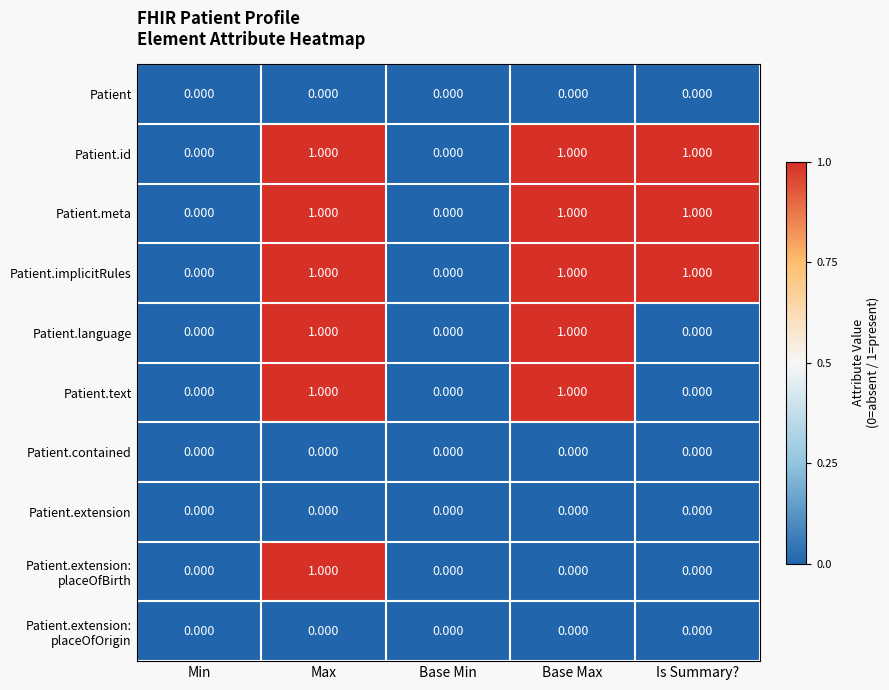

At which category is the sum across all series the highest?

Max